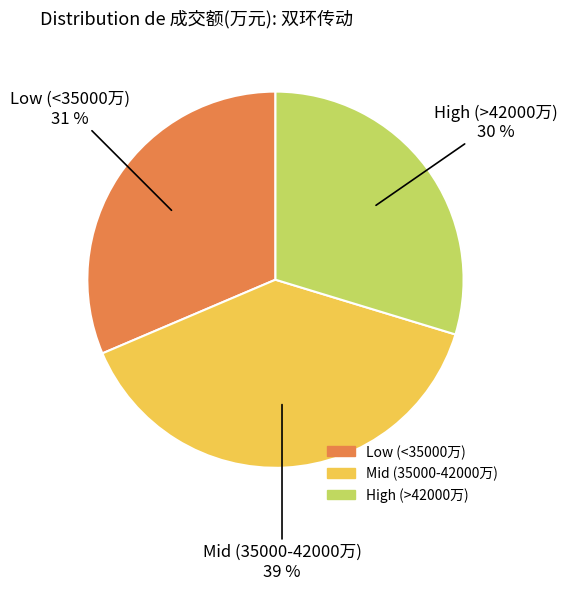

To the nearest percent, what is the average slice percentage?

33%